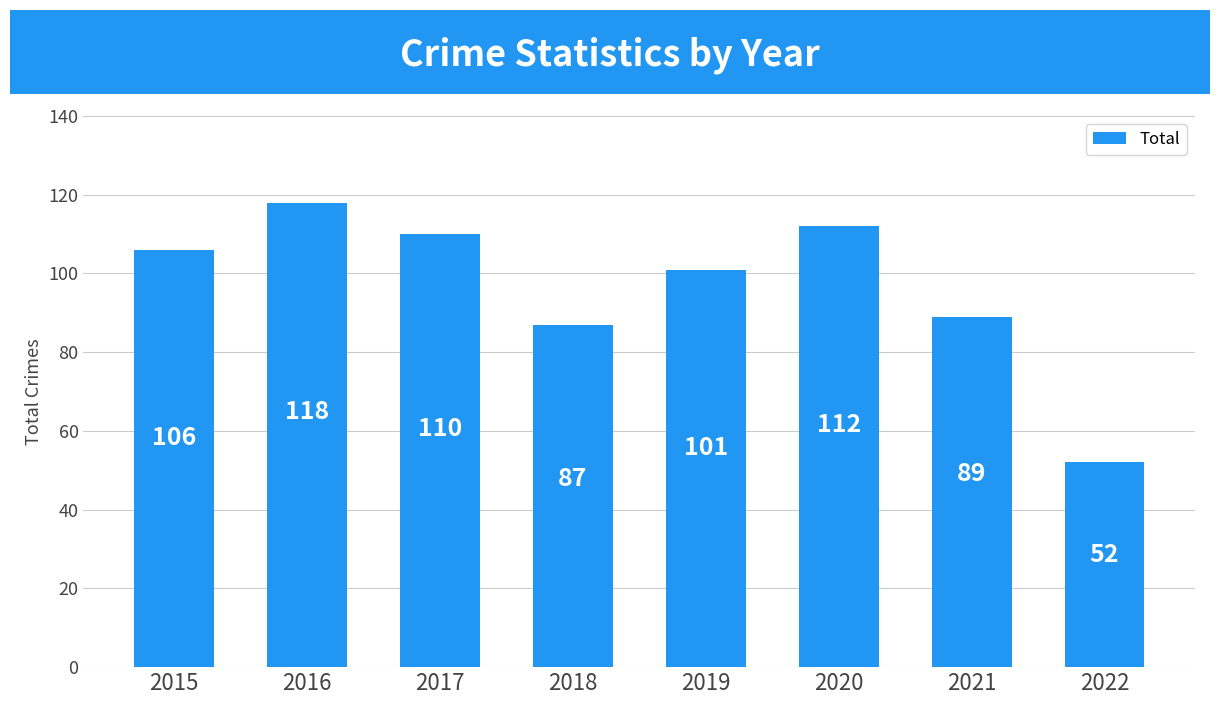

What is the value of the 3rd bar from the left?

110